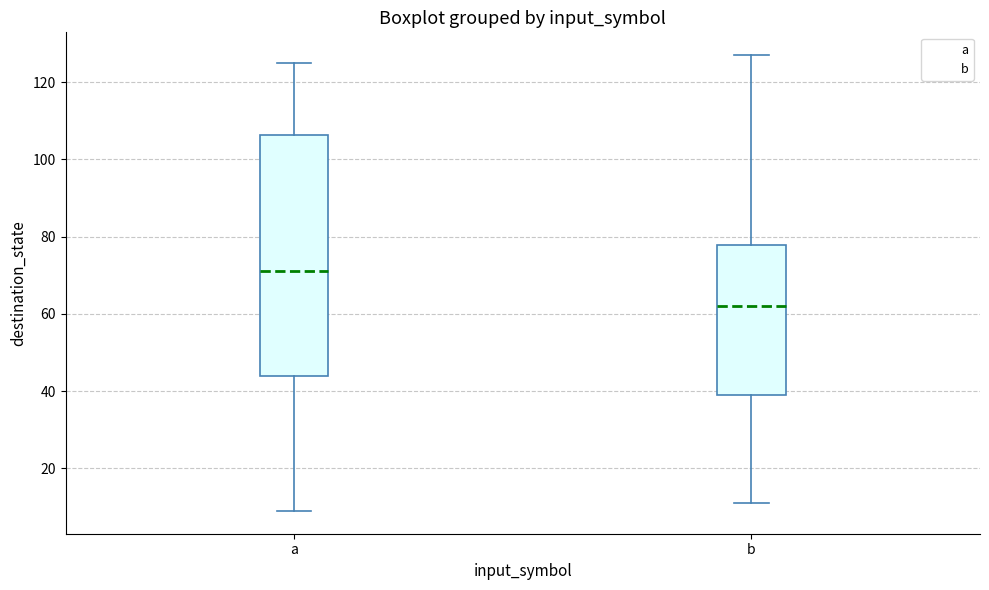

Which box's median line is the lowest?

b